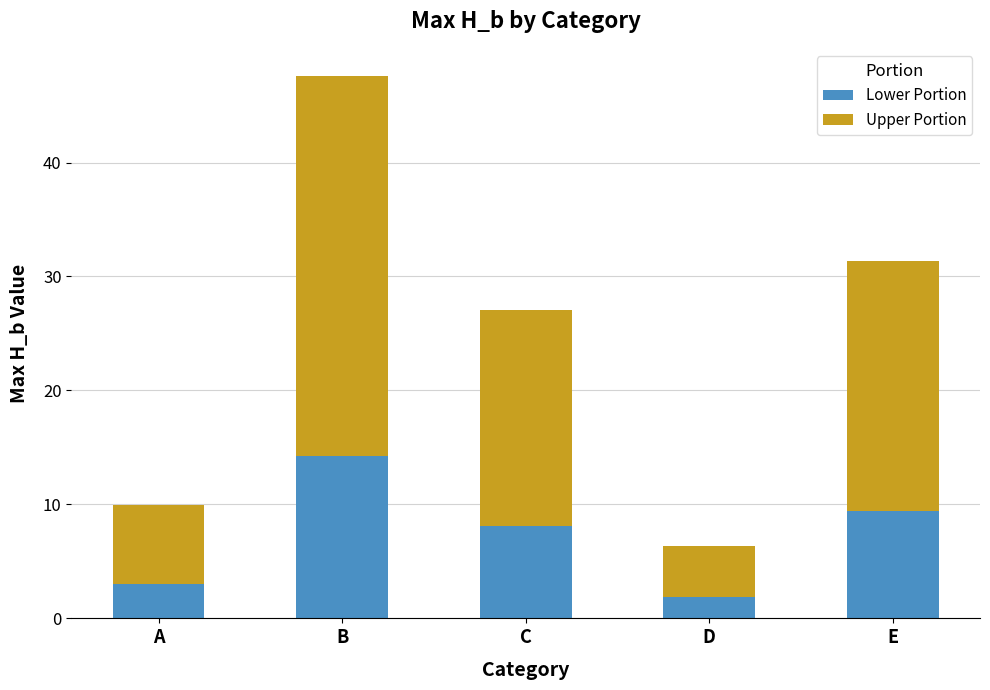

Reading right to left, list the values for the Lower Portion series.

9.4	1.9	8.1	14.3	3.0